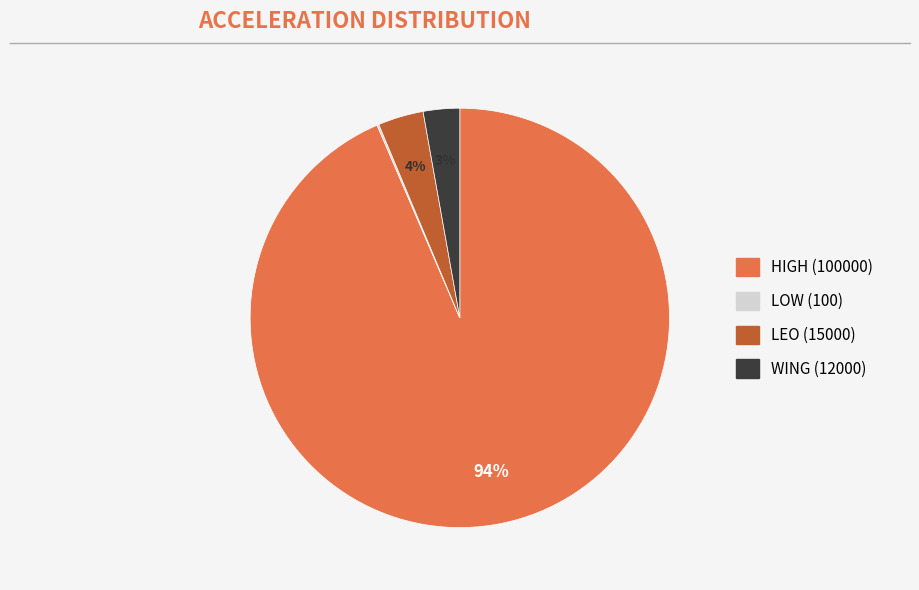

Is there any slice that represents more than half of the pie?

Yes